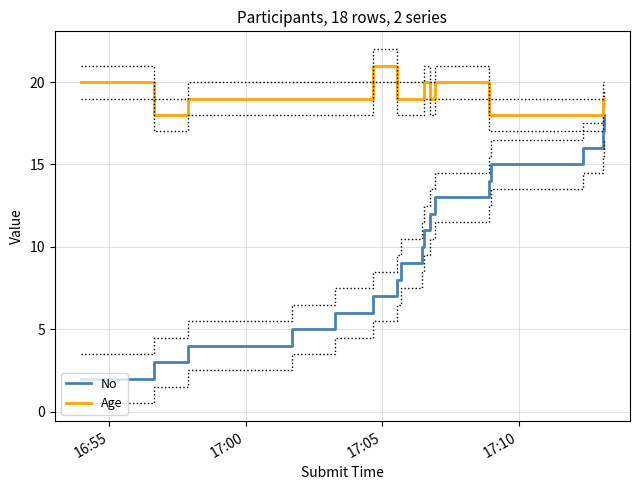

True or false: No has more than 1 points higher than both neighbors.

False